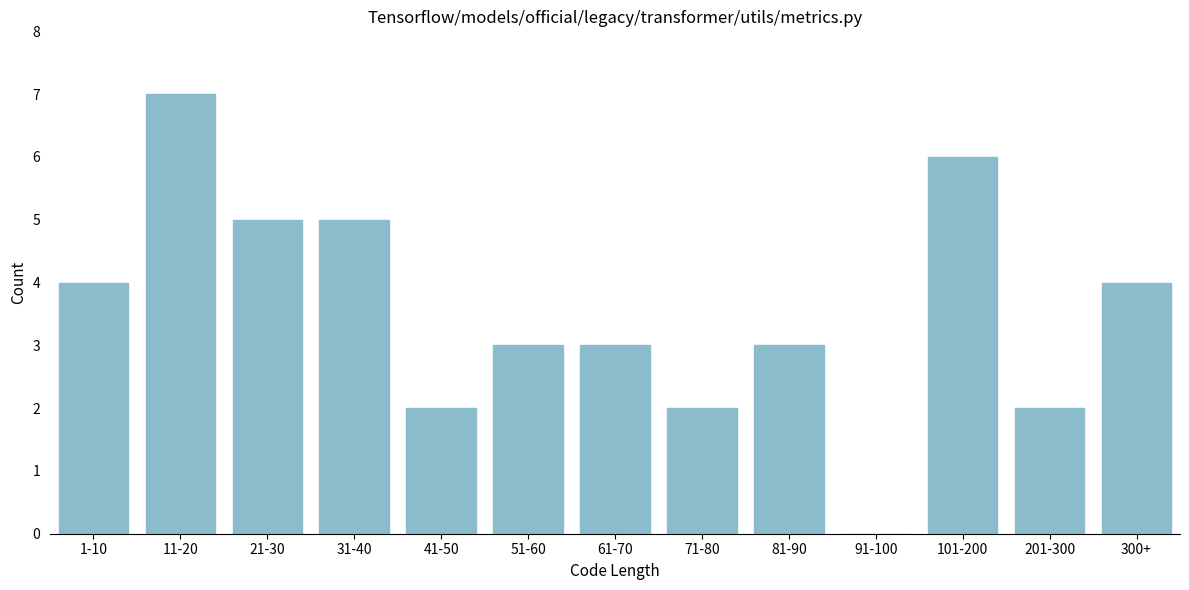

Reading right to left, extract all data points from this chart.

300+=4	201-300=2	101-200=6	91-100=0	81-90=3	71-80=2	61-70=3	51-60=3	41-50=2	31-40=5	21-30=5	11-20=7	1-10=4